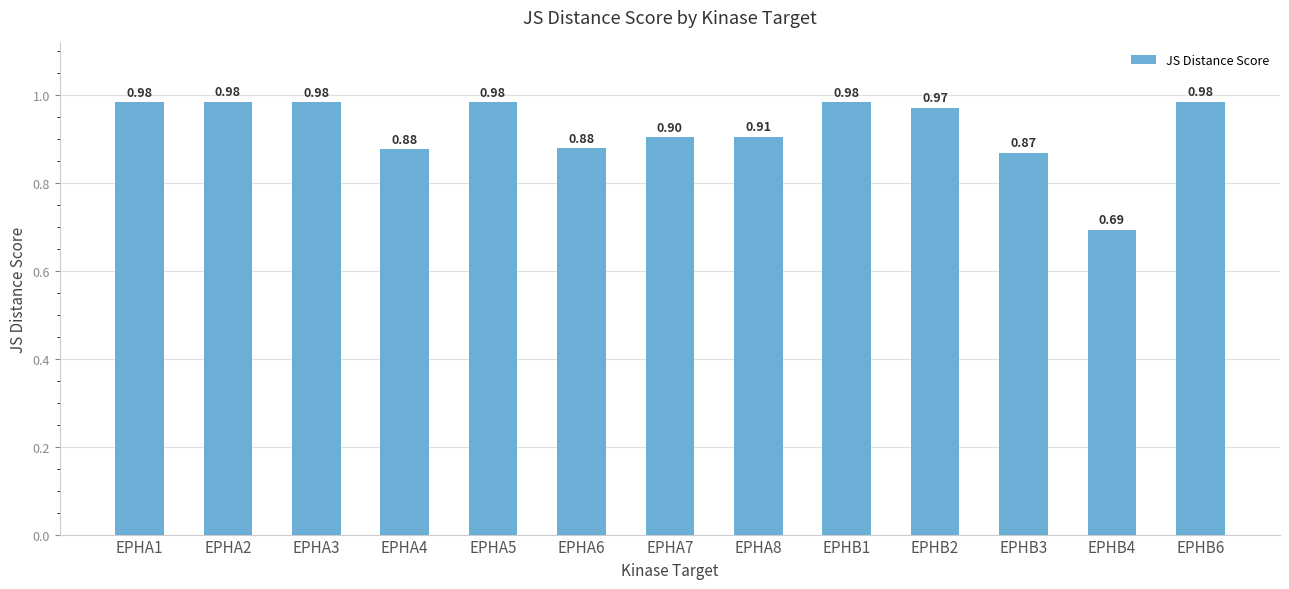

How many series are shown in this chart?

1